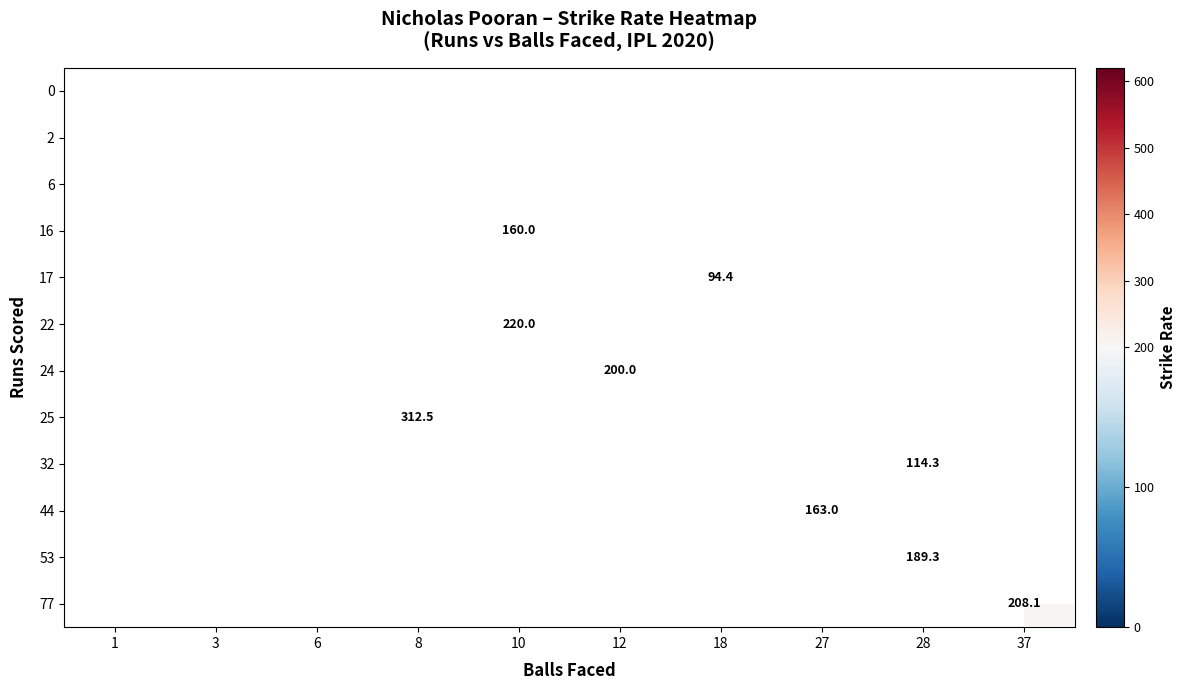

True or false: 77 has a value of 208.1 at 37.

True